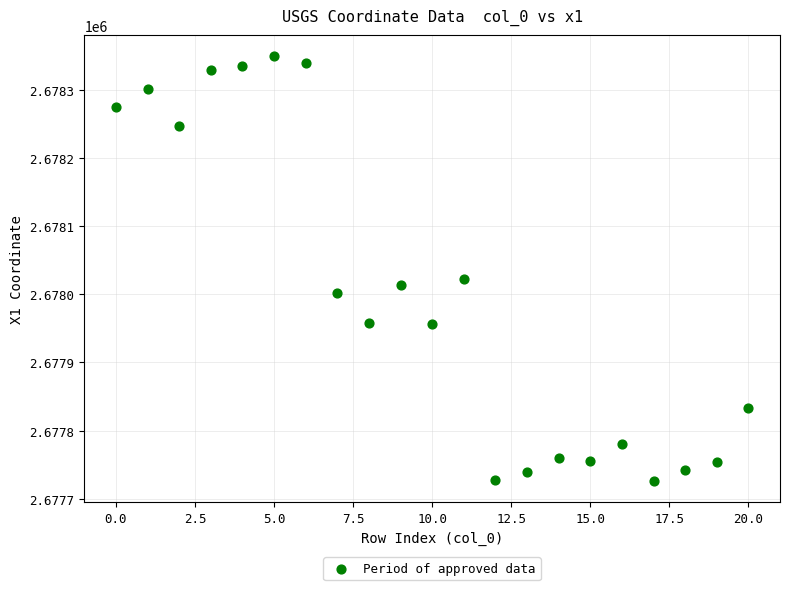

What is the range of Y values (max minus min)?

622.6